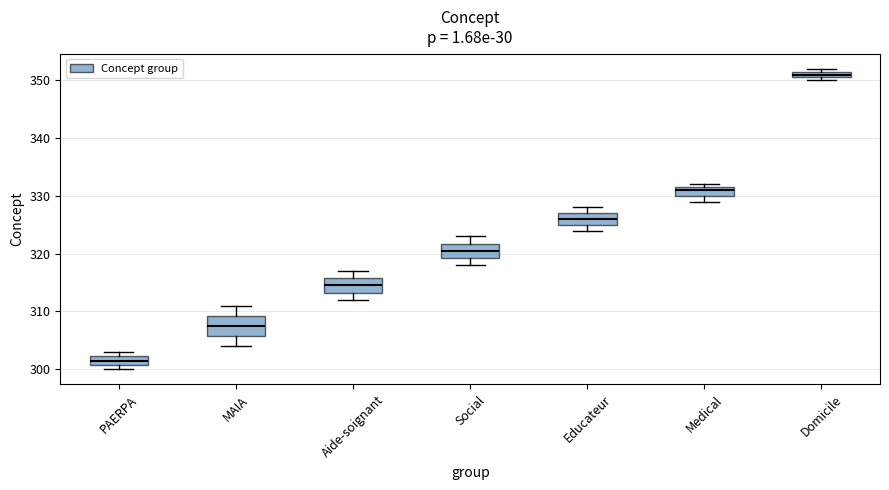

Which box's median line is the highest?

Domicile